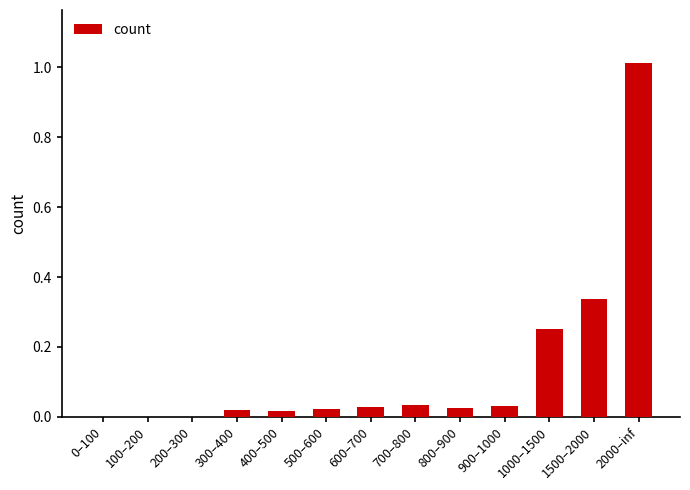

What is the sum of all values?

1.8